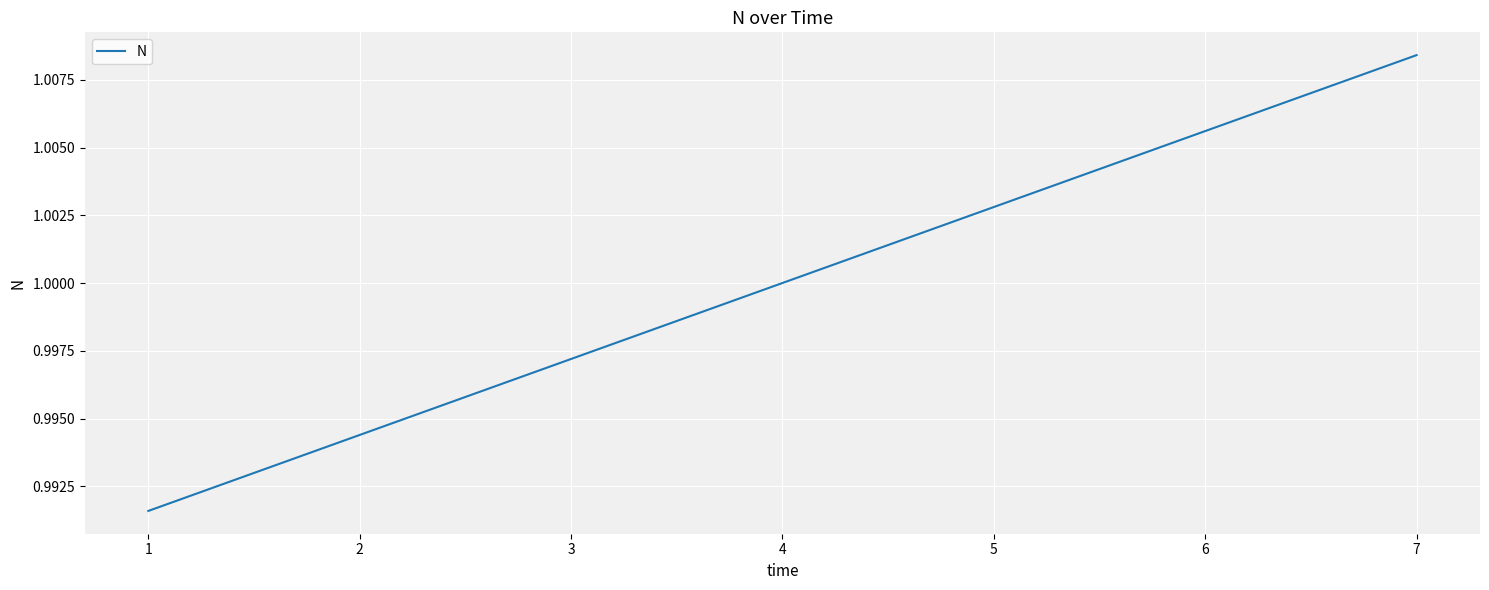

True or false: the data has more than 0 interior local peaks.

False